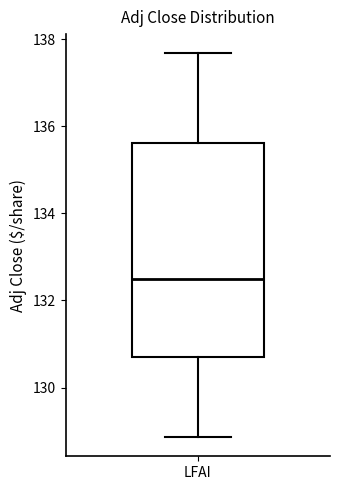

Transcribe this box plot: give where the median line is, the range the box spans, and where the two whiskers end, as read against the y-axis. The values are not printed on the chart, so give them approximately, as read against the axis.

median 132.4, box 130.6 to 135.6, whiskers 128.8 to 137.6